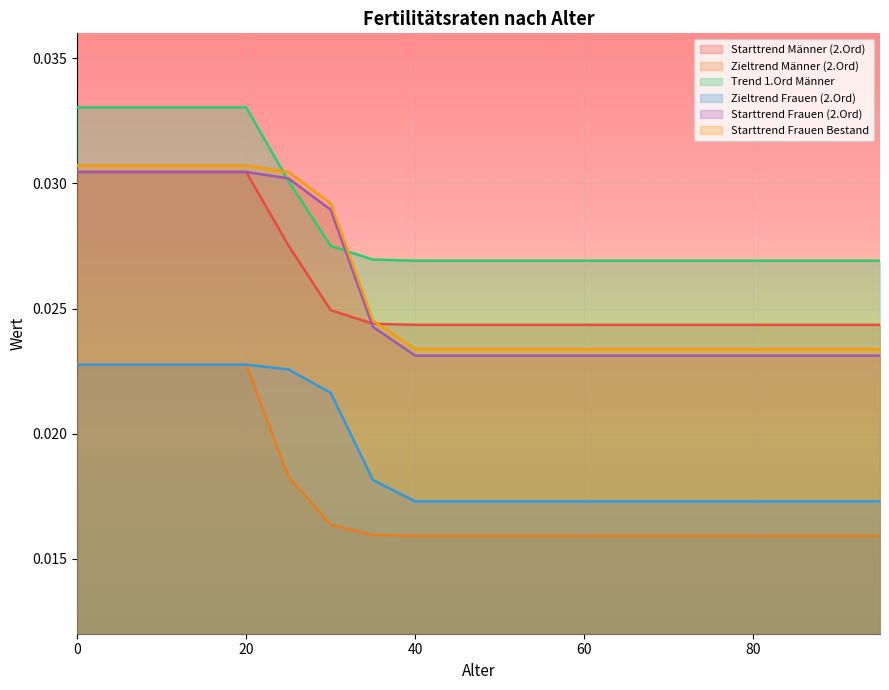

How many Zieltrend Männer (2.Ord) values are between 0 and 1?

20